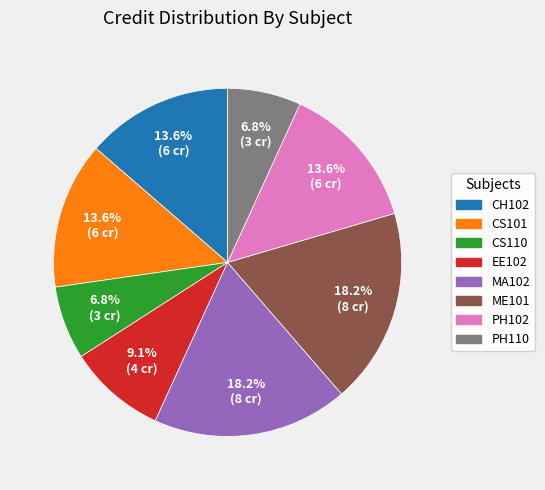

Does any single category account for the majority?

No